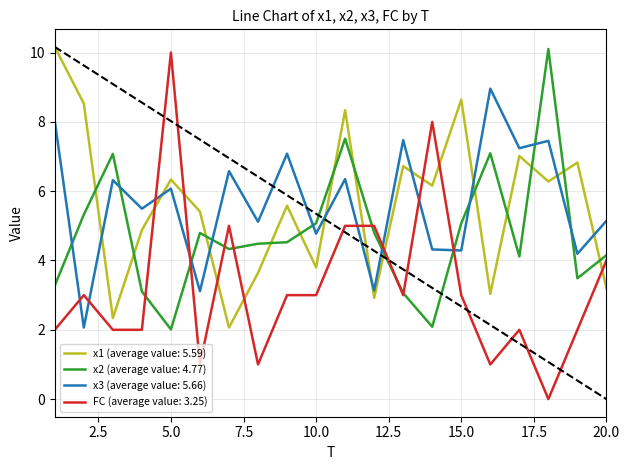

What is the lowest value of the x2 (average value: 4.77) series?

2.0